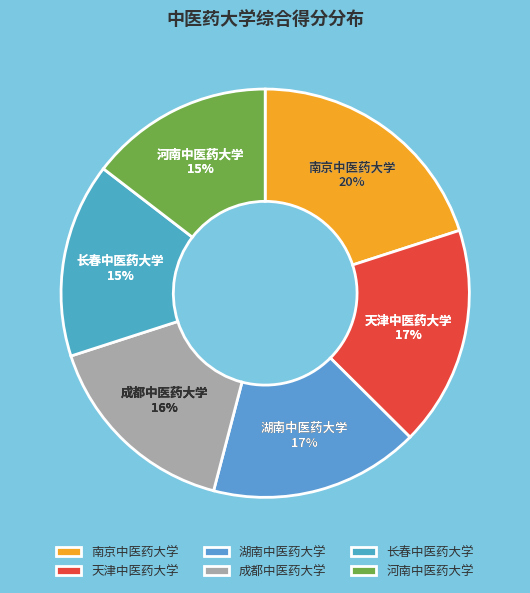

The 成都中医药大学 slice represents 16% of the pie. True or false?

True